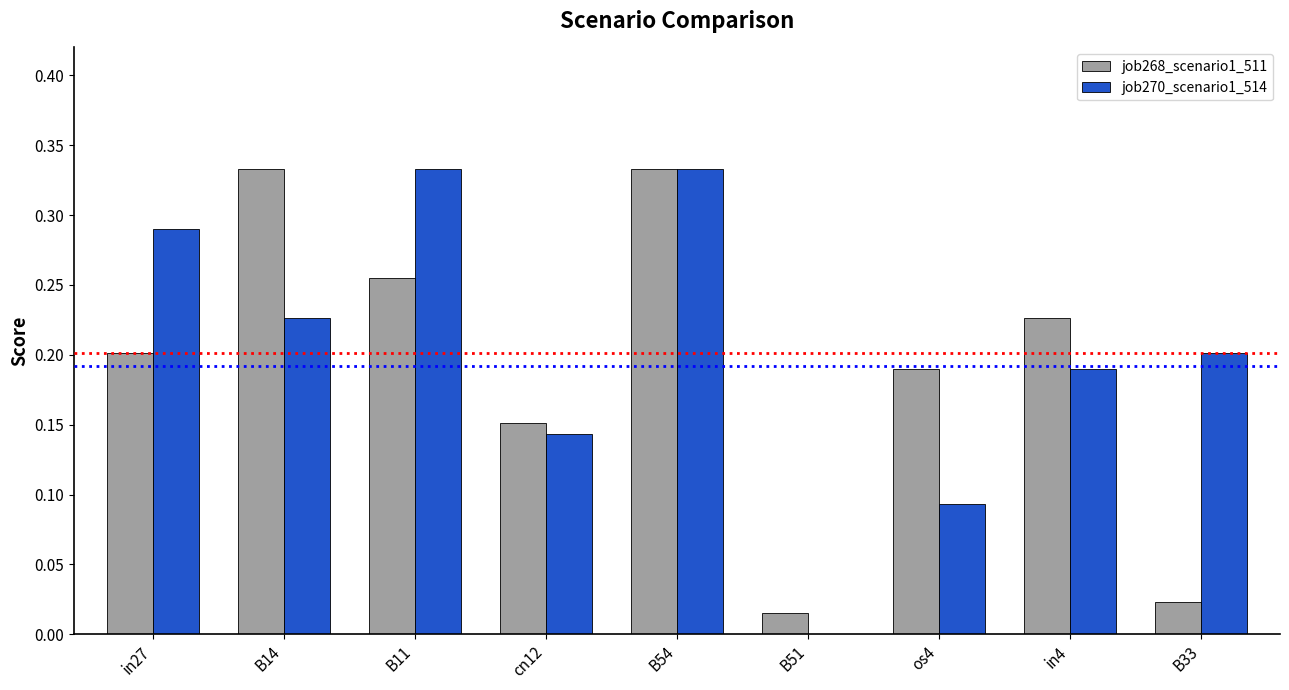

Which series changed the most between B51 and os4?

job268_scenario1_511